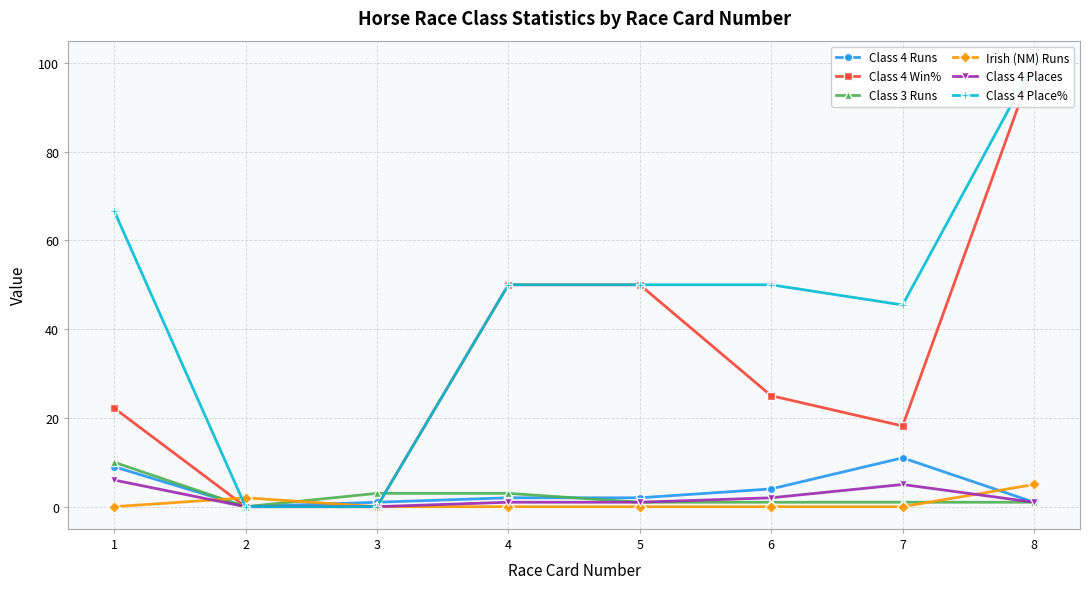

What is the total value across all series at 3?

4.0